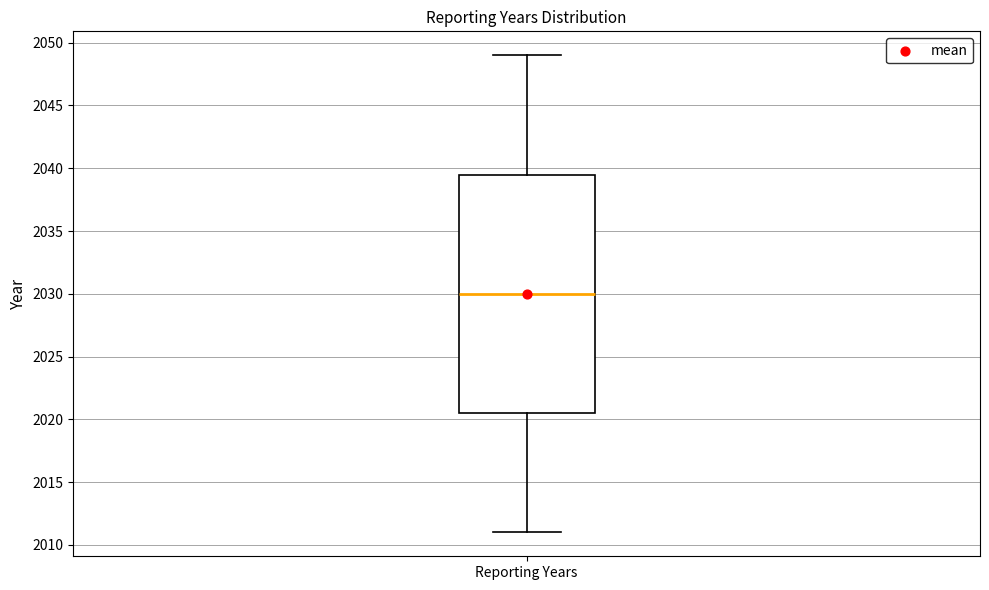

Transcribe this box plot: give where the median line is, the range the box spans, and where the two whiskers end, as read against the y-axis. The values are not printed on the chart, so give them approximately, as read against the axis.

median 2030.0, box 2020.5 to 2039.5, whiskers 2011.0 to 2049.0